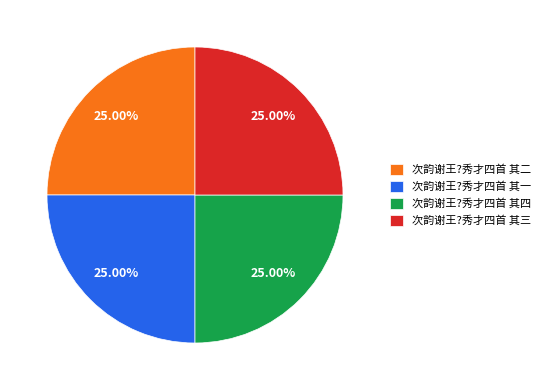

Is there a majority slice in this chart?

No